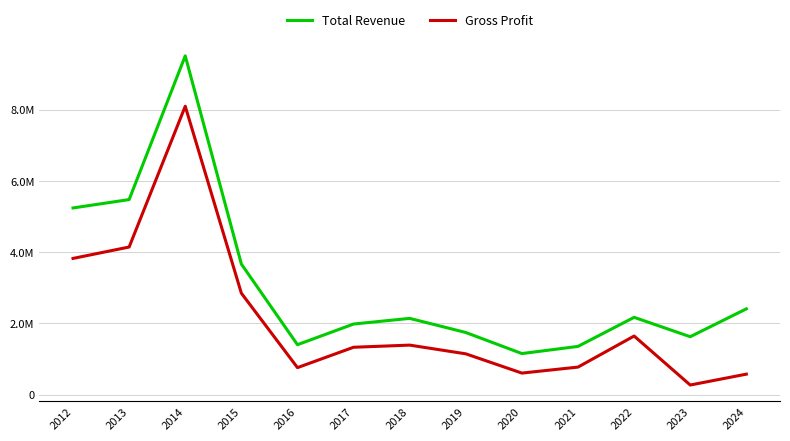

What is the difference between the second highest and second lowest values in the Total Revenue series?

4121800